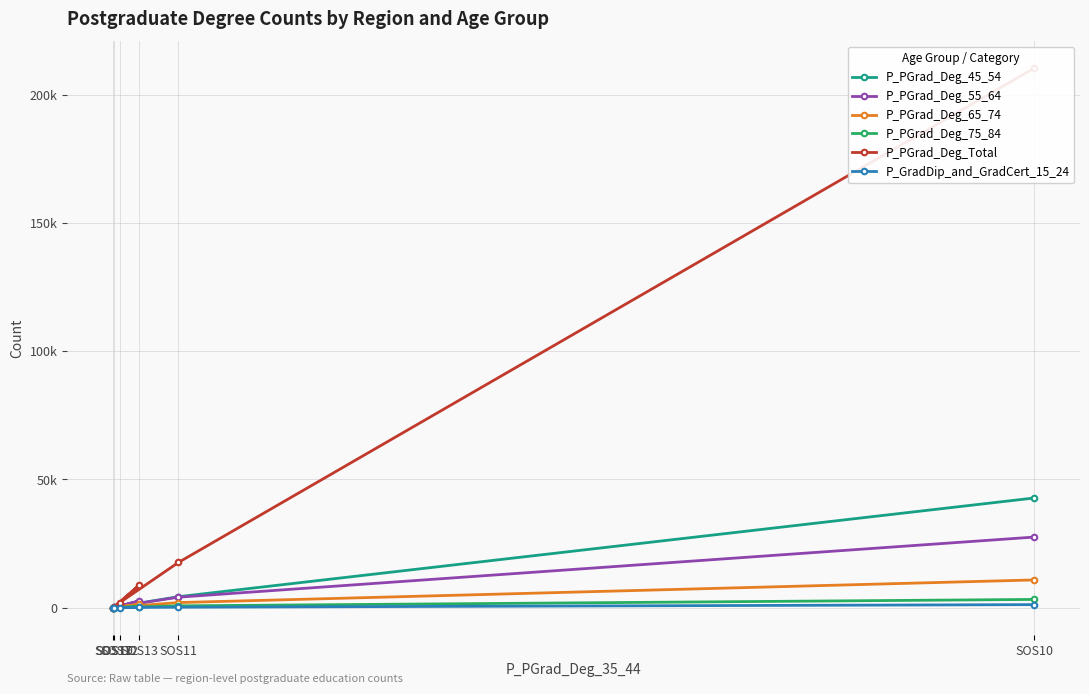

Which series has the largest range (max minus min)?

P_PGrad_Deg_Total